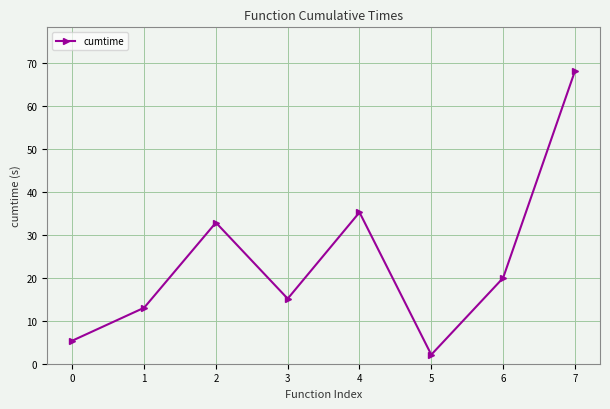

The chart shows a value of 106.1 at 7. True or false?

False